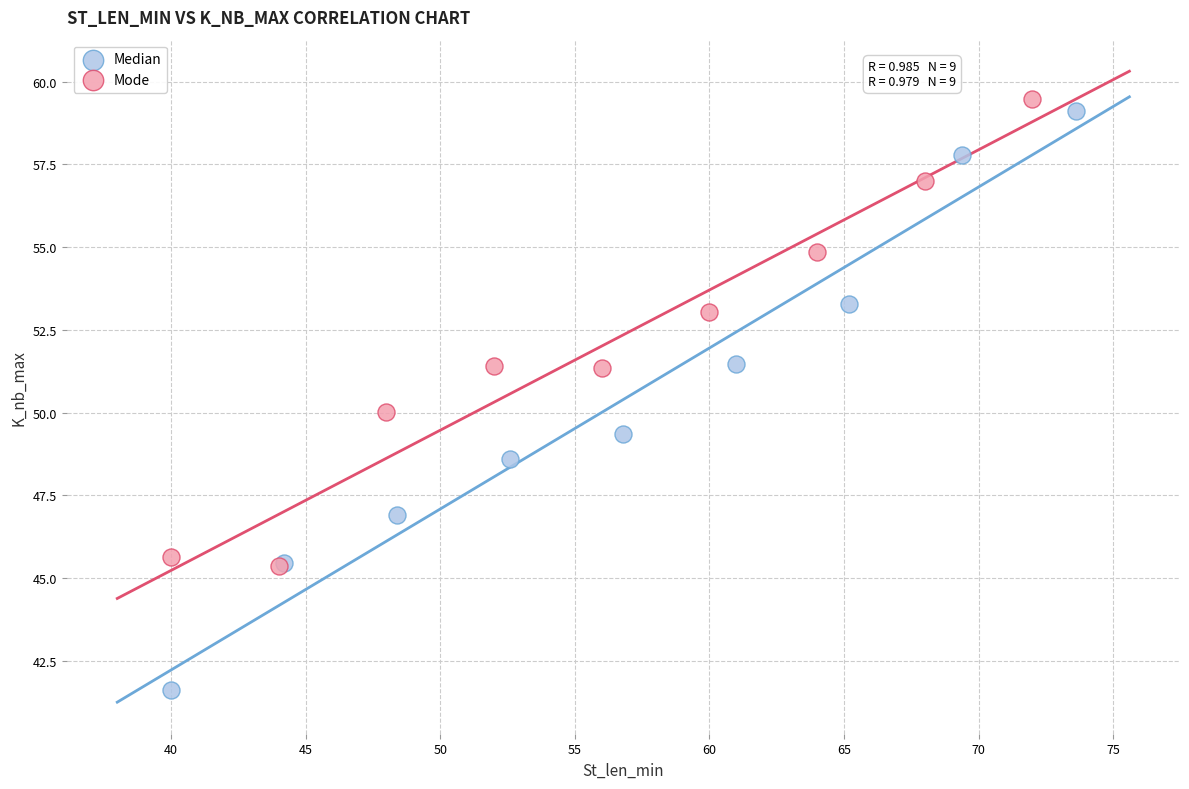

Which series has the widest spread of Y values?

Median